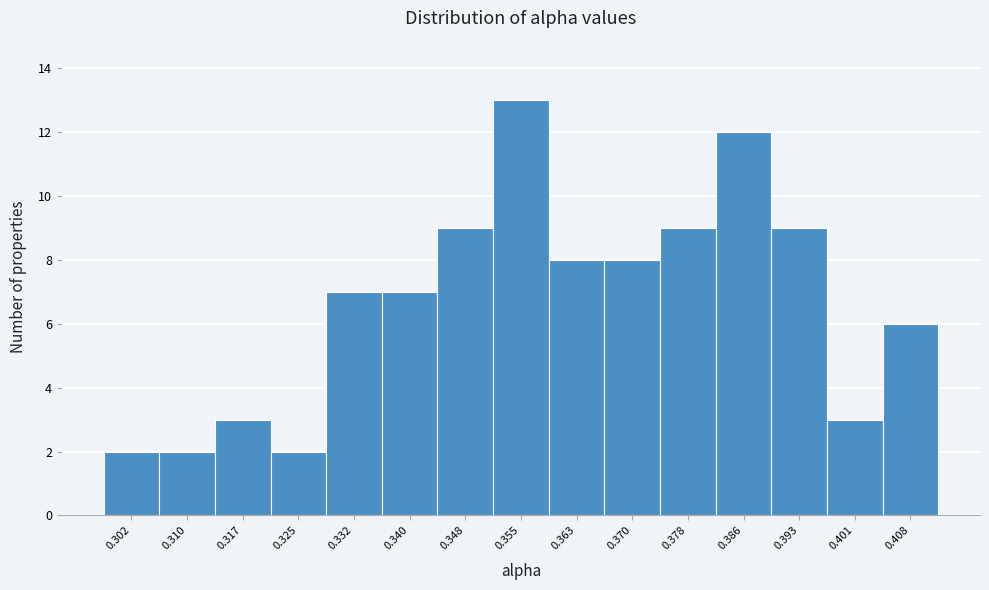

Reading left to right, extract all data points from this chart.

2	2	3	2	7	7	9	13	8	8	9	12	9	3	6